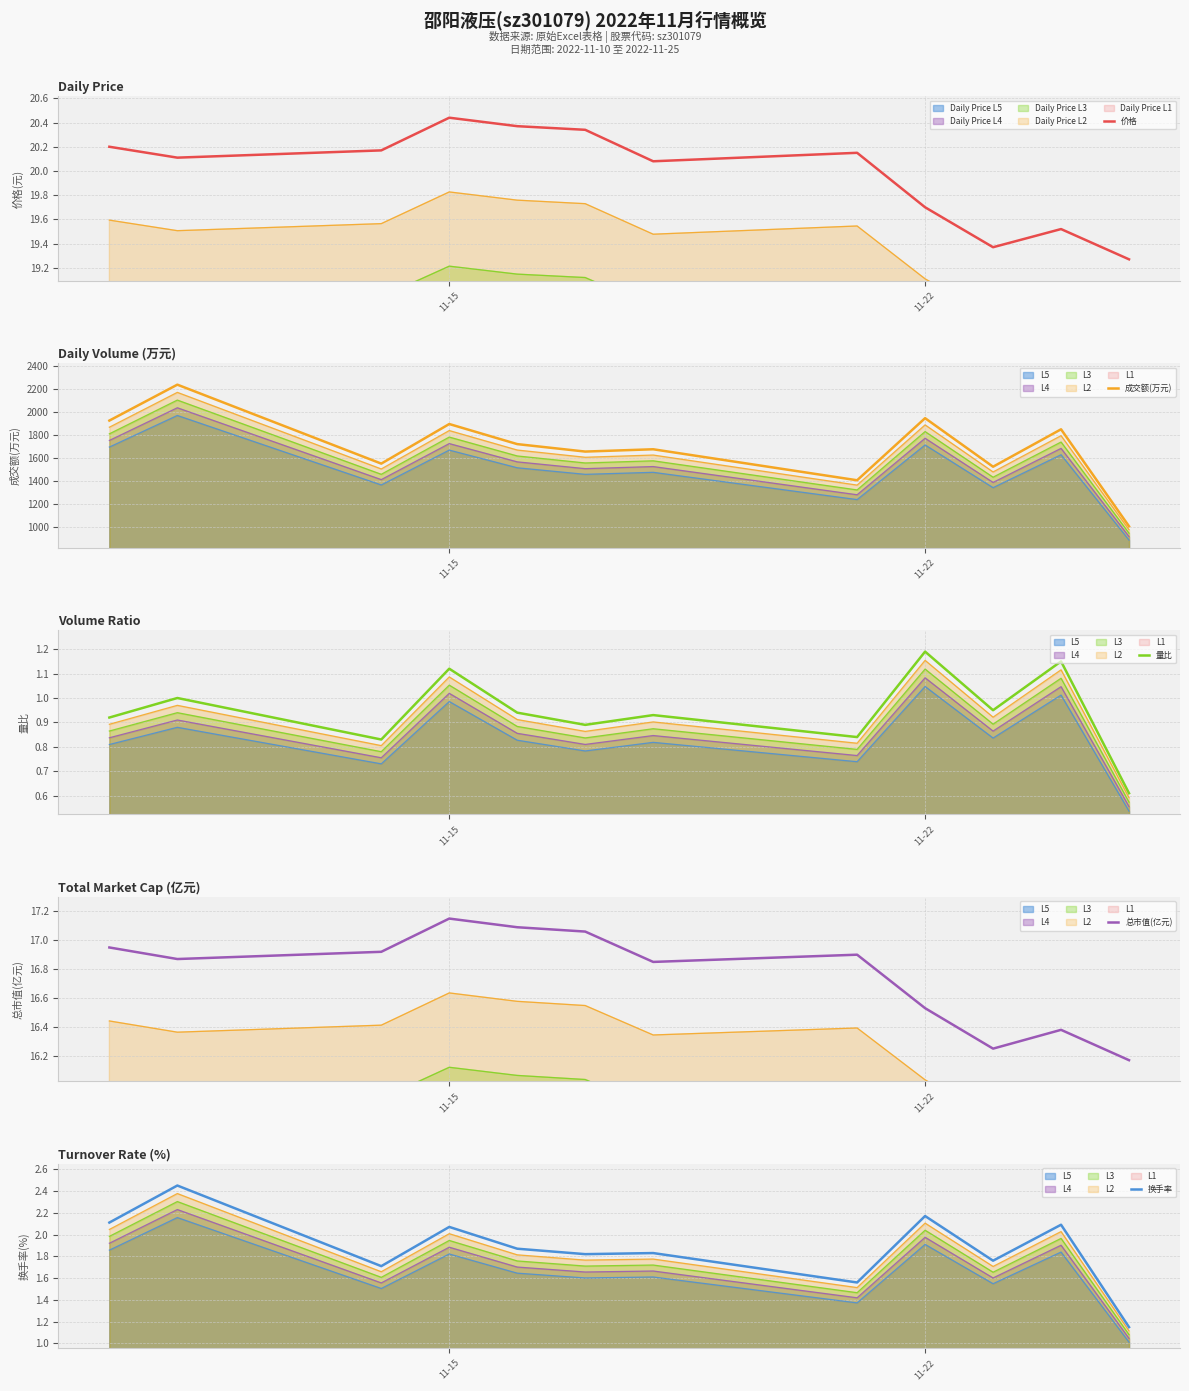

At which category is the sum across all series the highest?

11-22